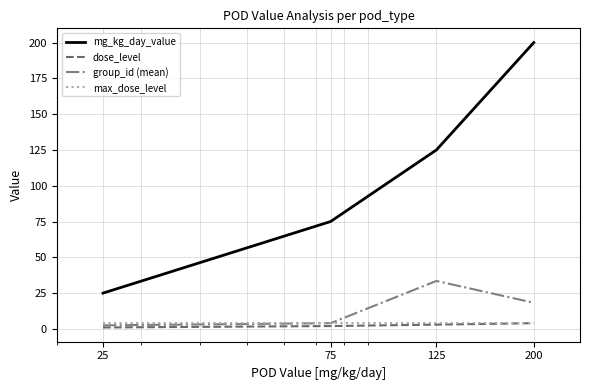

True or false: mg_kg_day_value and max_dose_level intersect in this chart.

False